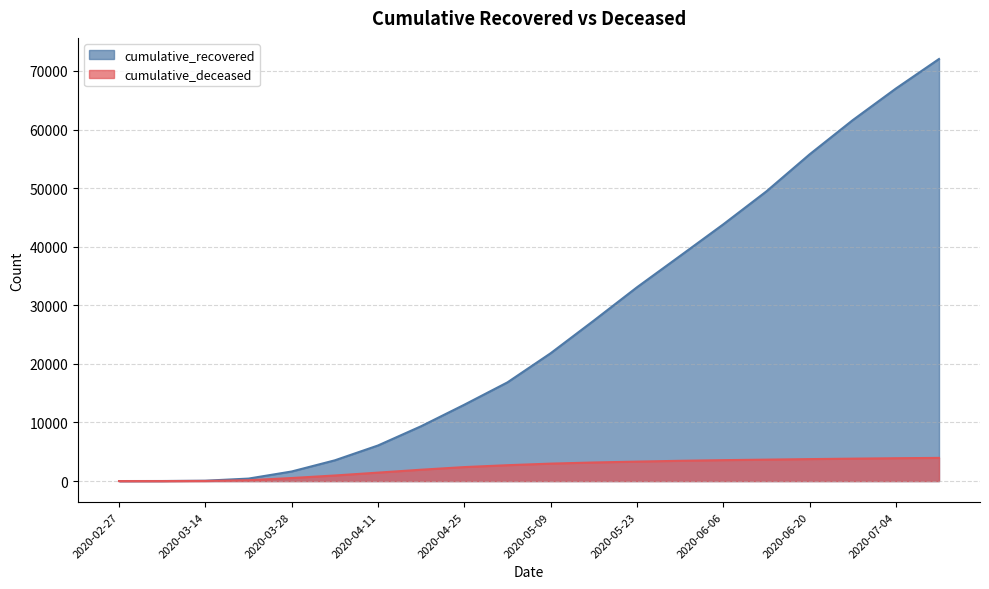

Between 2020-06-13 and 2020-02-27, which is larger?

2020-06-13